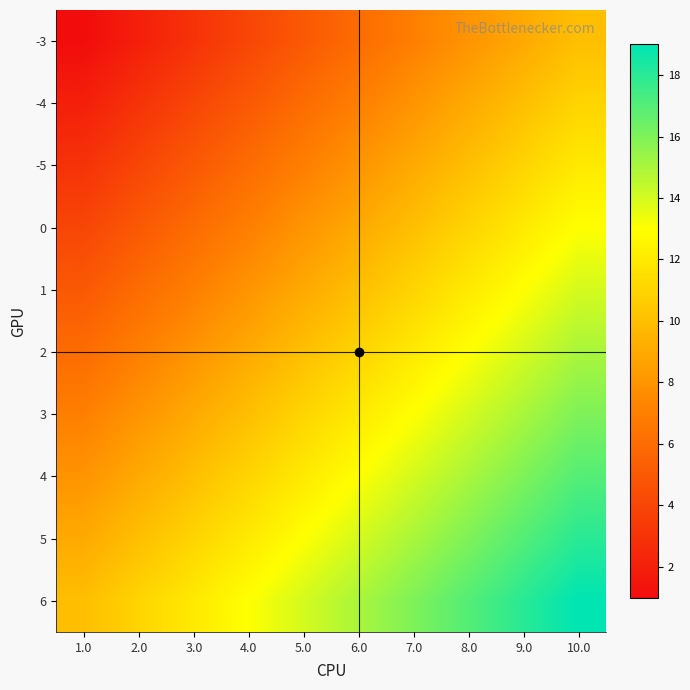

List the series in order of their peak value, lowest first.

-3, -4, -5, 0, 1, 2, 3, 4, 5, 6